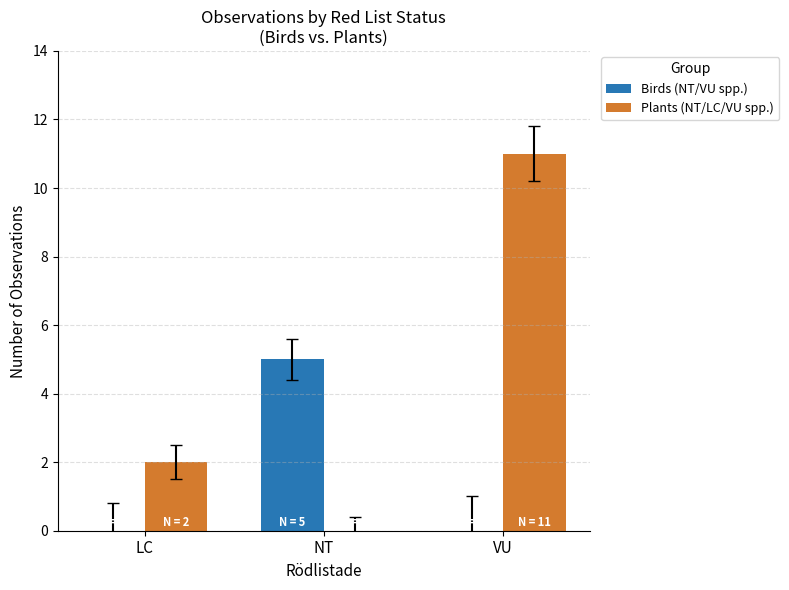

Are the bars grouped side by side (vs. stacked)?

Yes